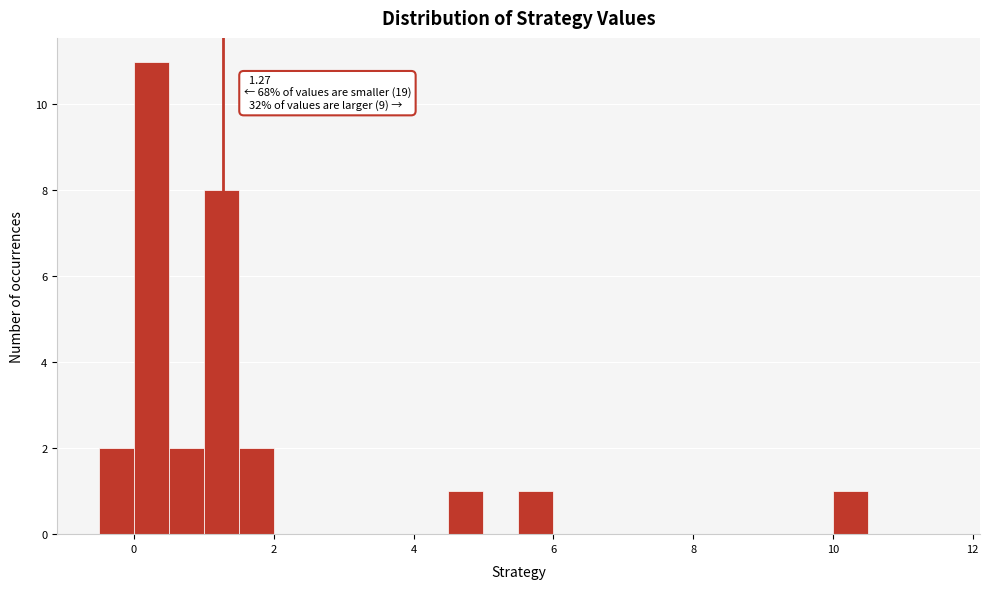

Read against the x-axis, roughly where is the centre of the tallest bar?

0.2